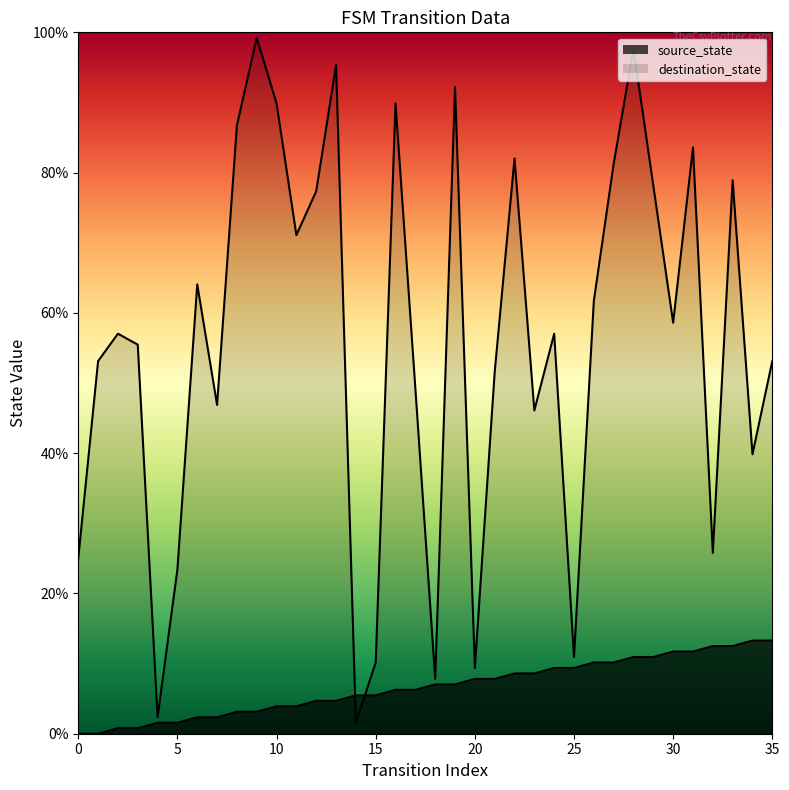

What is the approximate value of source_state at 27?

10.2